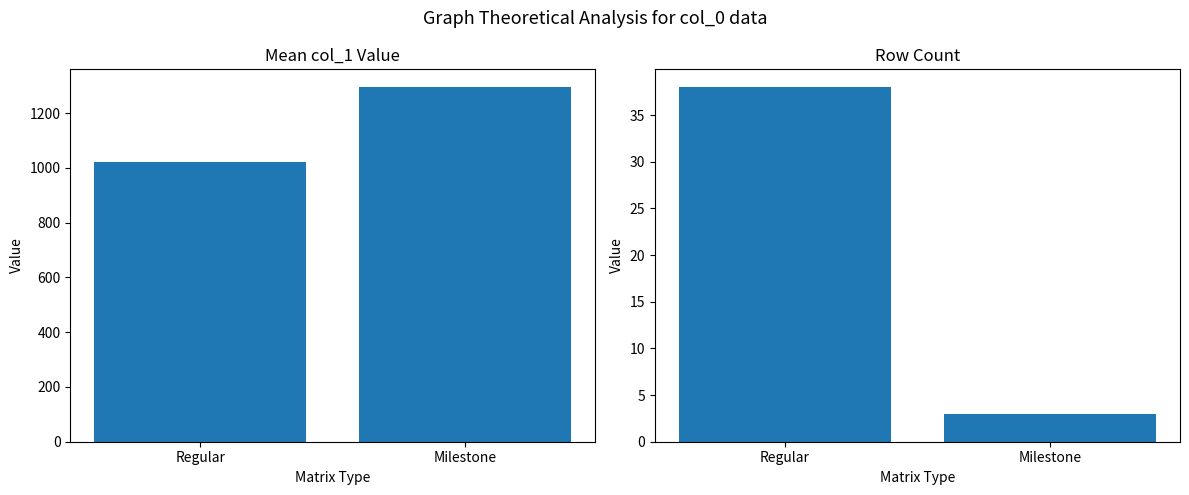

How many data points in Count are less than 38?

1